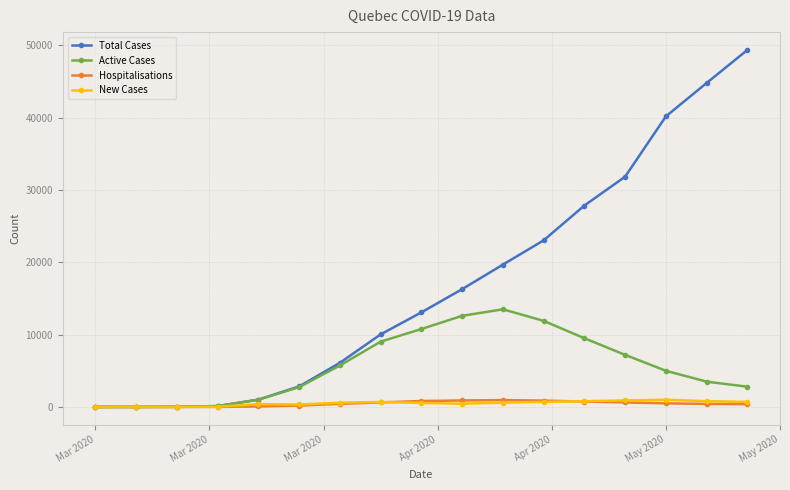

What is the maximum value shown in the chart?

49351